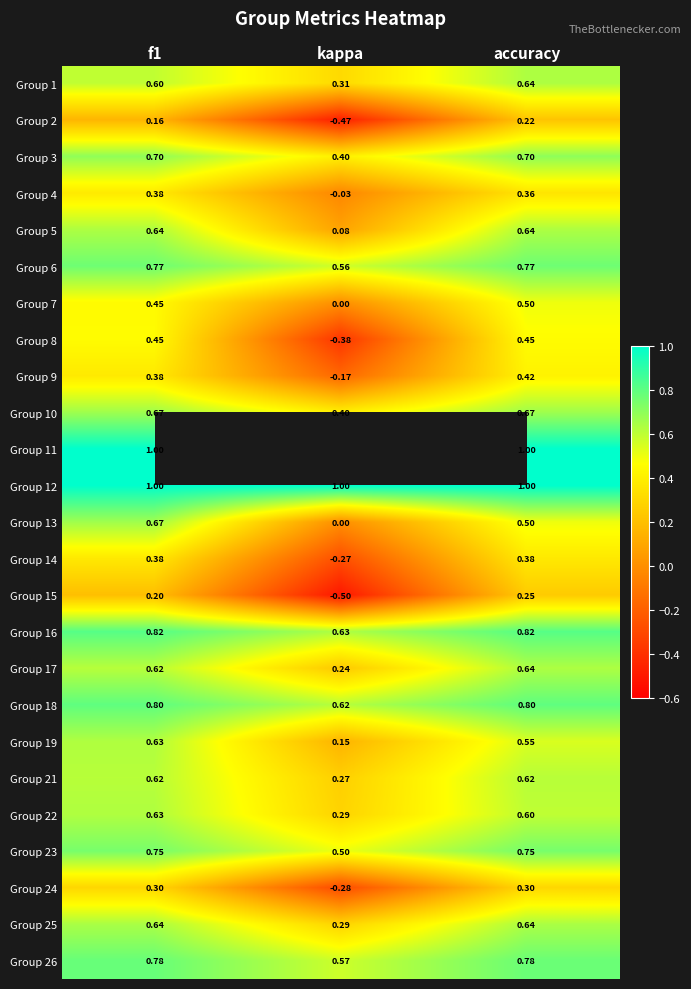

Is the value of Group 5 at kappa greater than the value of Group 26 at f1?

No